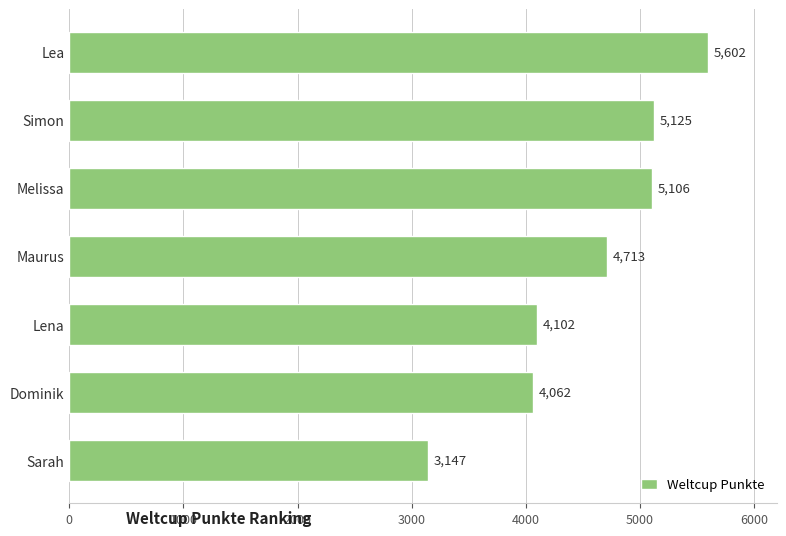

Reading top to bottom, what are all the values shown in this chart?

5602	5125	5106	4713	4102	4062	3147